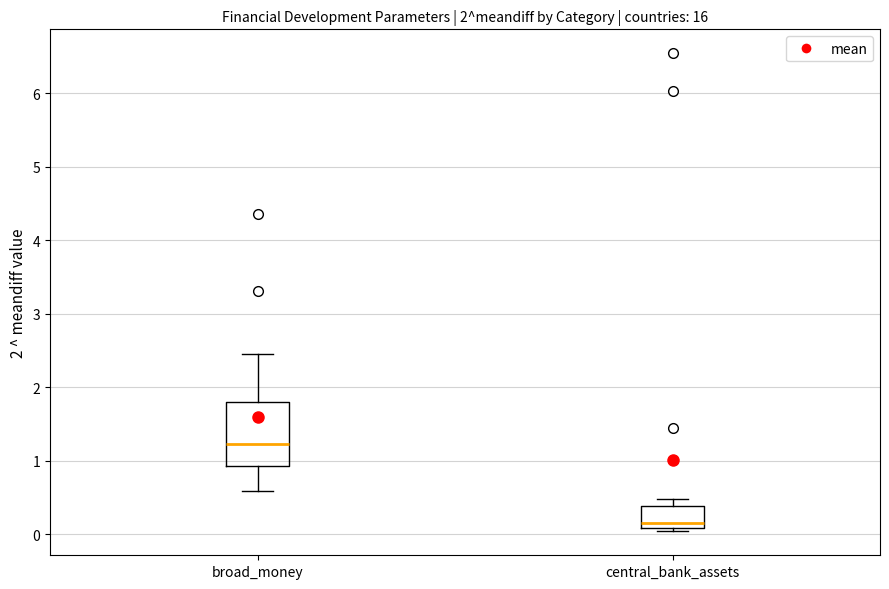

Which box's median line is the lowest?

central_bank_assets